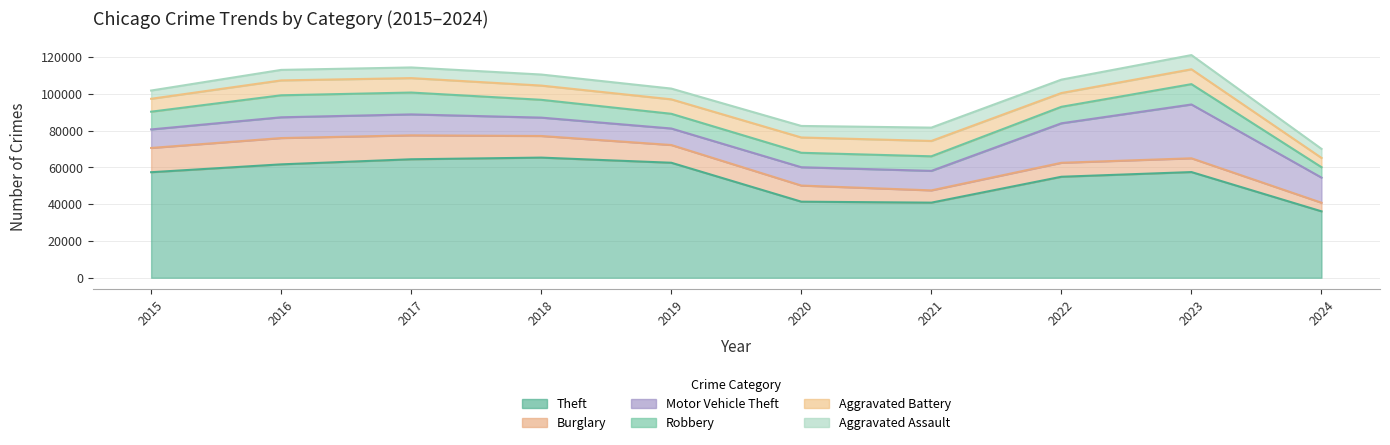

How many lines are shown in the chart?

6